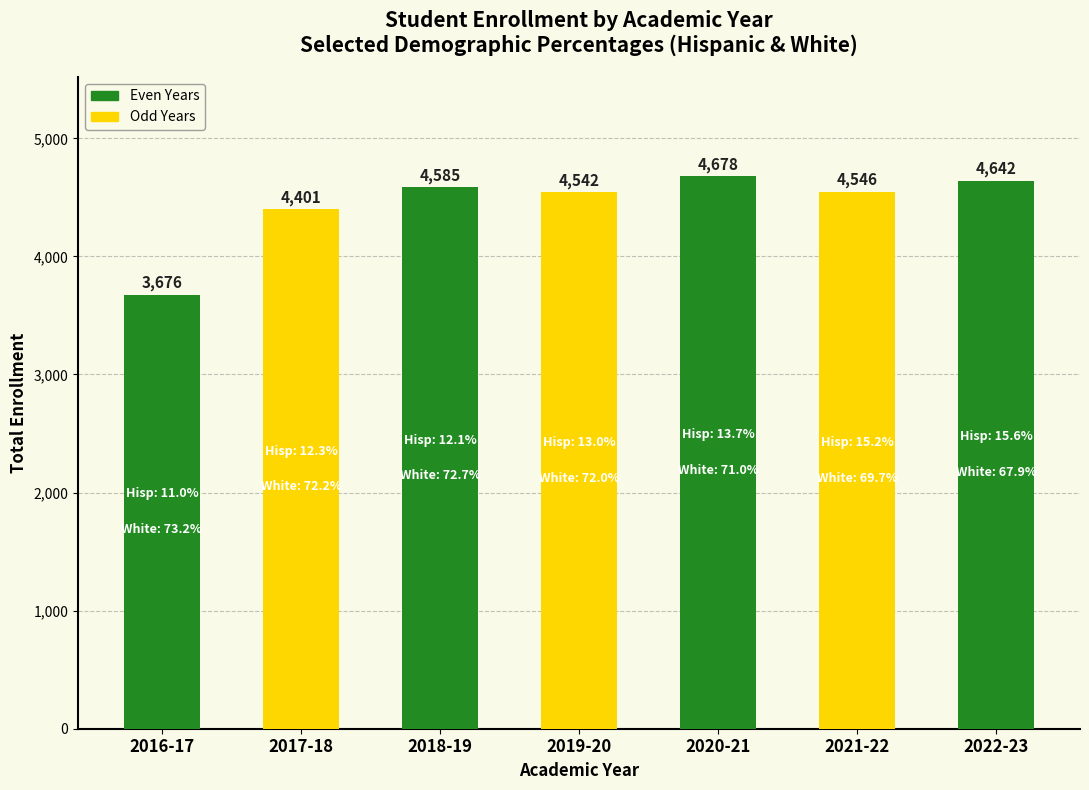

True or false: the data shows 1344 at 2017-18.

False